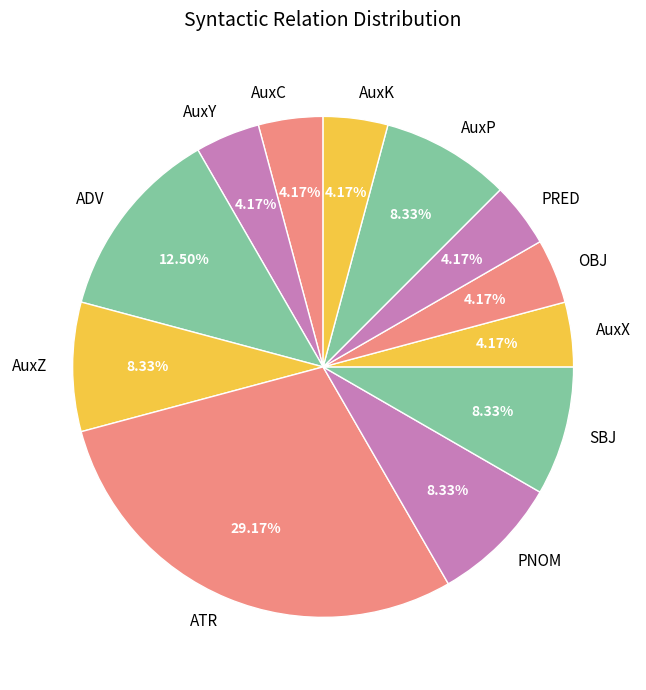

True or false: AuxP accounts for 8% of the total.

True